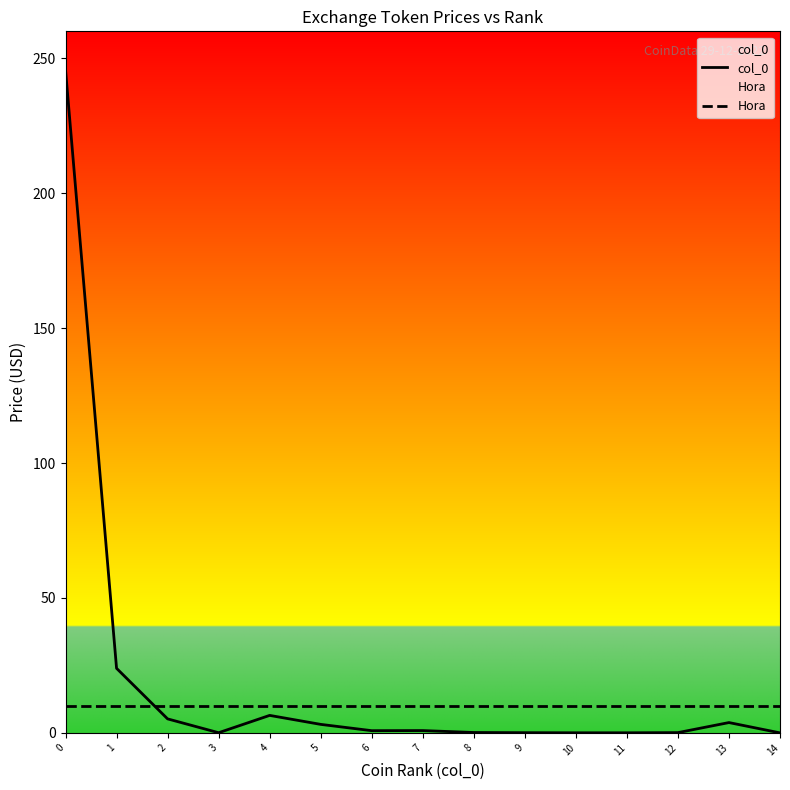

What are all the series names shown in the legend?

col_0, Hora